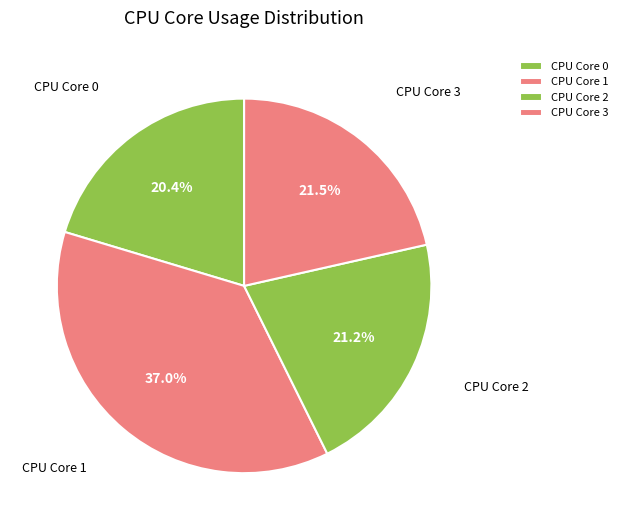

What percentage is NOT represented by CPU Core 1?

63.0%